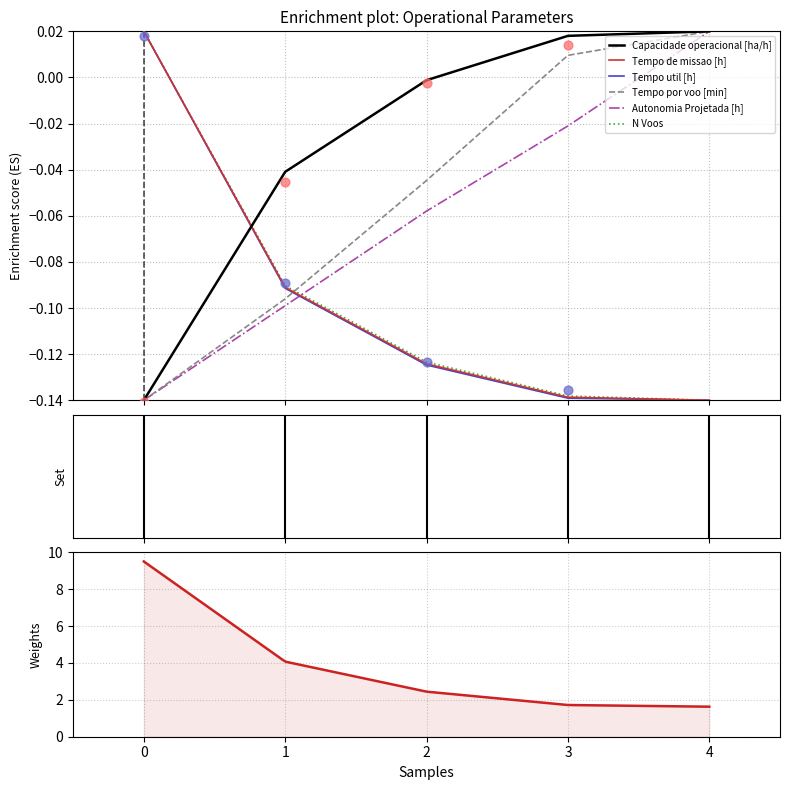

Which series reaches the minimum Y coordinate?

Capacidade operacional [ha/h]